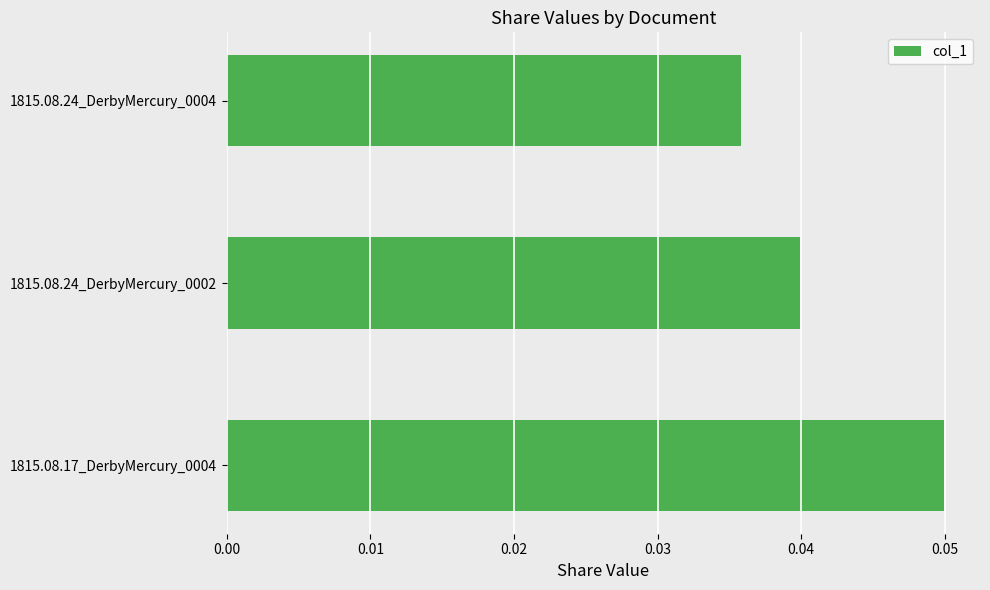

List the labels in order of value, smallest first.

1815.08.24_DerbyMercury_0004, 1815.08.24_DerbyMercury_0002, 1815.08.17_DerbyMercury_0004